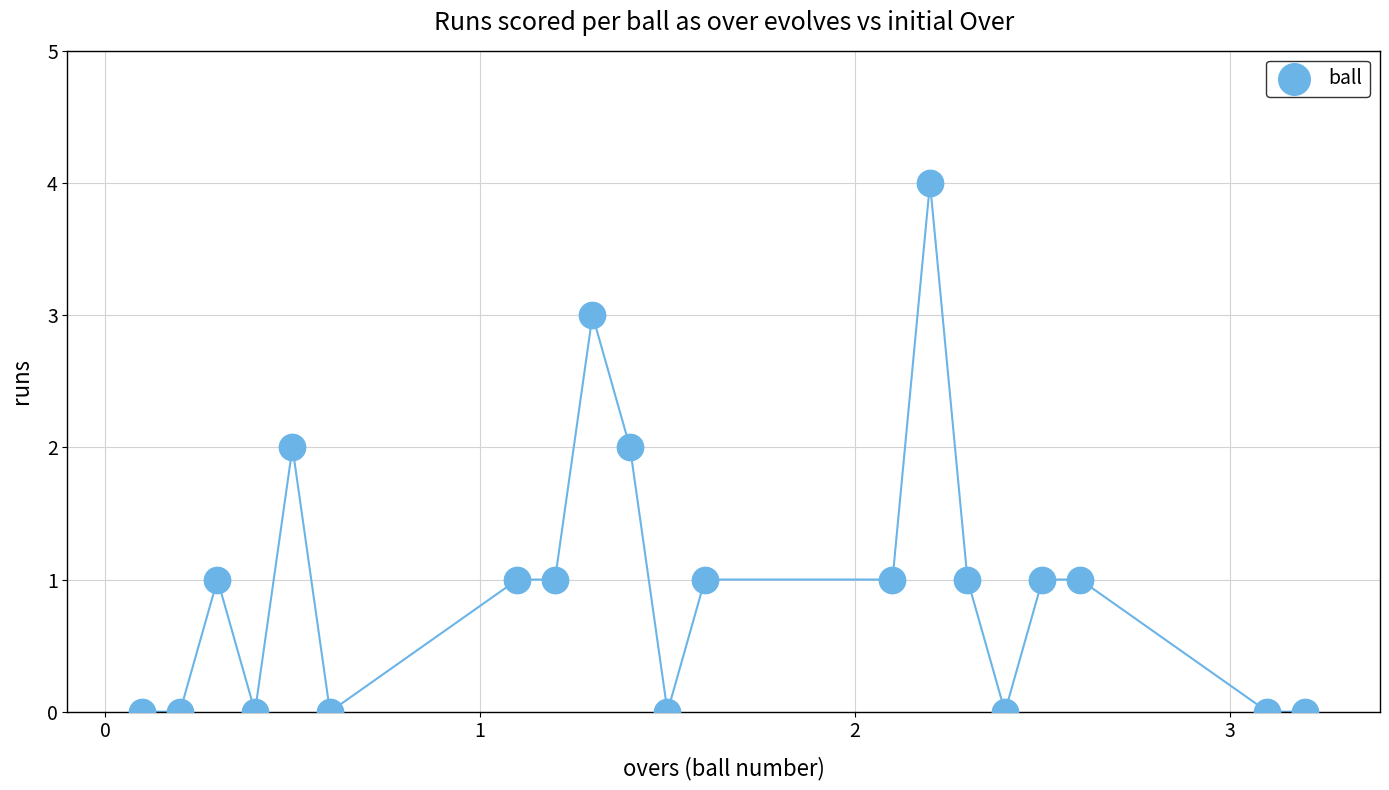

What is the range of Y values (max minus min)?

4